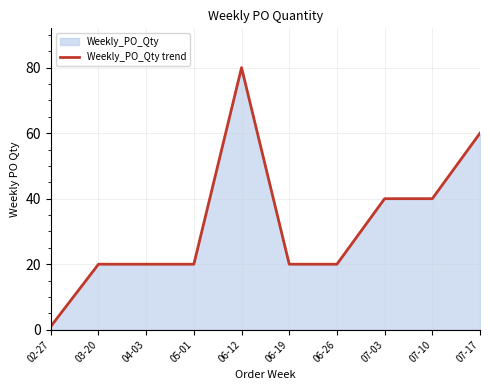

What is the change in value from 02-27 to 06-12?

+79